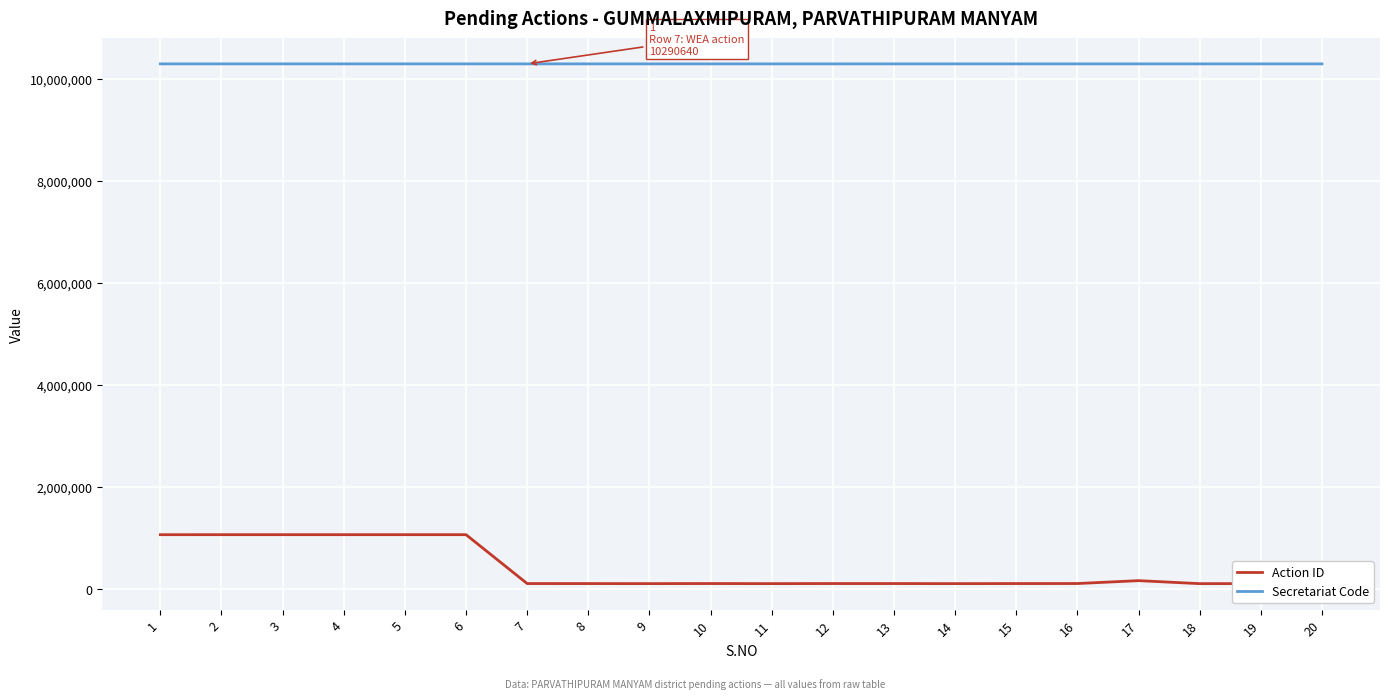

Is the value of Action ID at 16 greater than the value of Secretariat Code at 4?

No